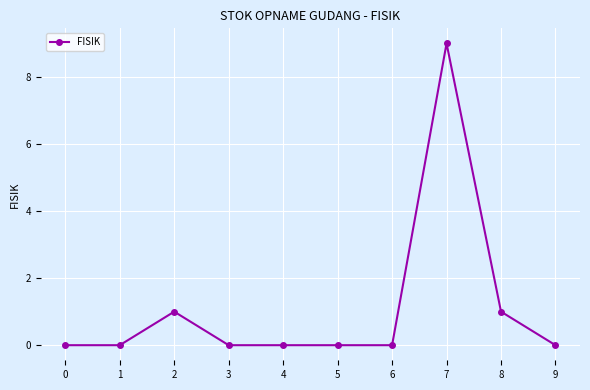

True or false: the data has more than 0 interior local peaks.

True